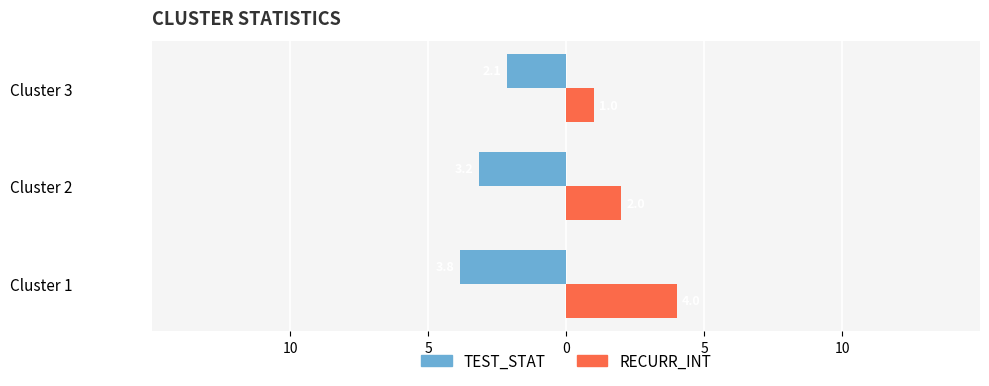

What are all the series names shown in the legend?

TEST_STAT, RECURR_INT